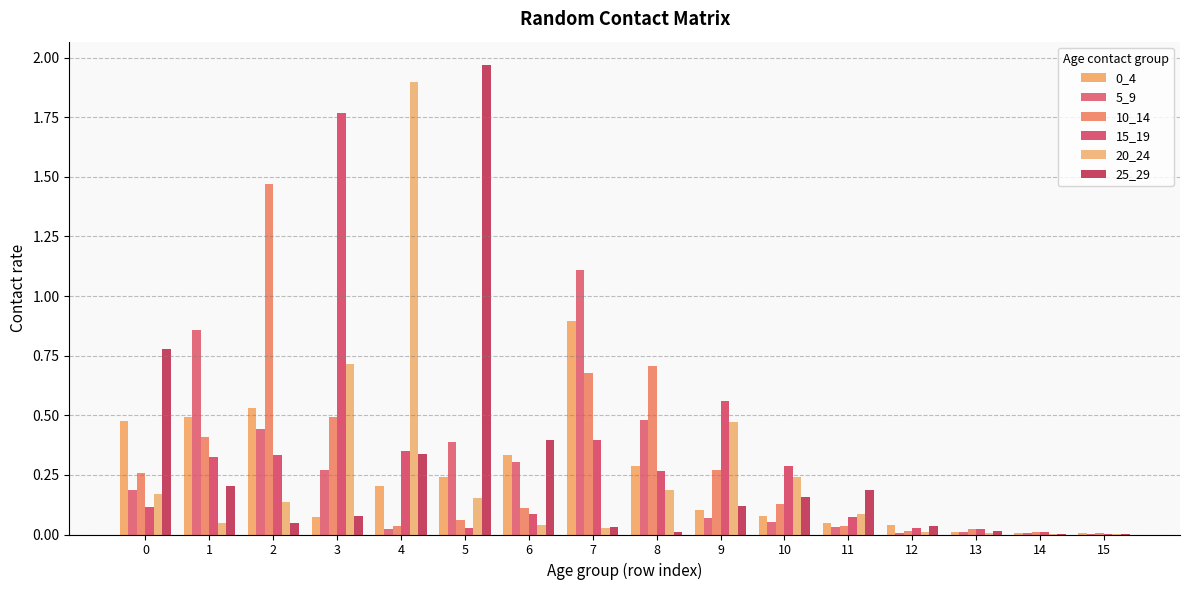

Are the bars grouped side by side (vs. stacked)?

Yes